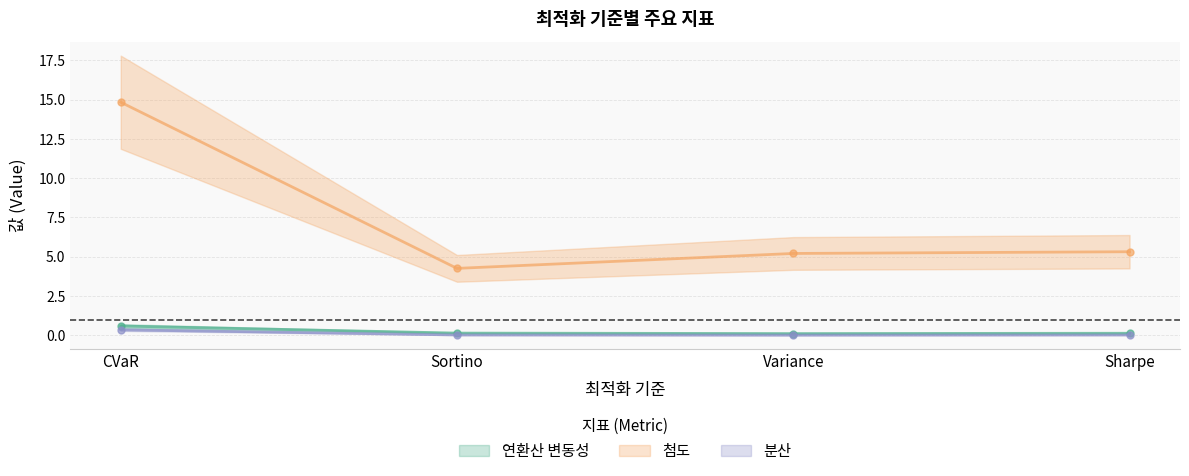

Is the value of 연환산 변동성 at CVaR greater than the value of 첨도 at CVaR?

No